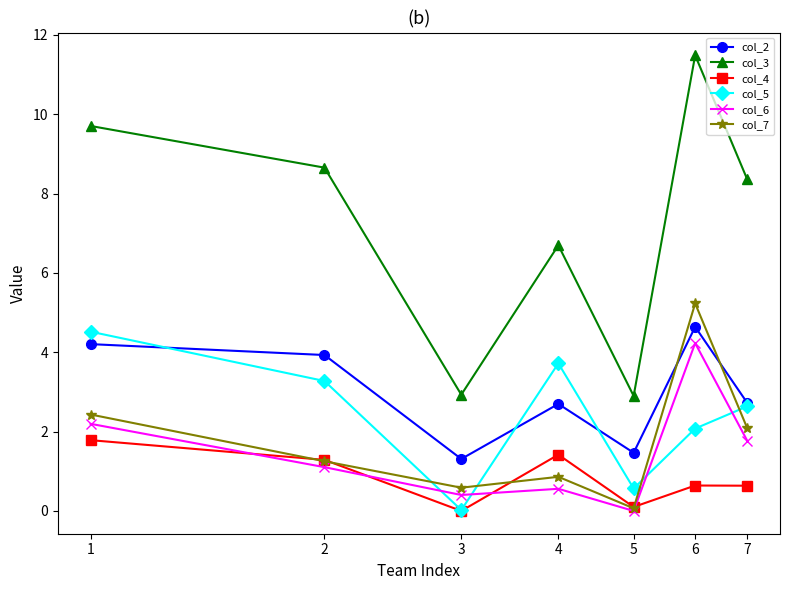

True or false: col_4 has more than 2 points higher than both neighbors.

False